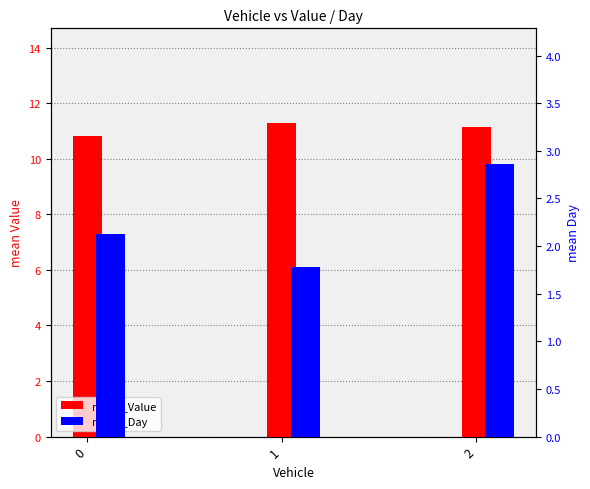

Reading left to right, transcribe all the data shown in this chart.

mean_Value: 0=10.8	1=11.3	2=11.2
mean_Day: 0=2.1	1=1.8	2=2.9